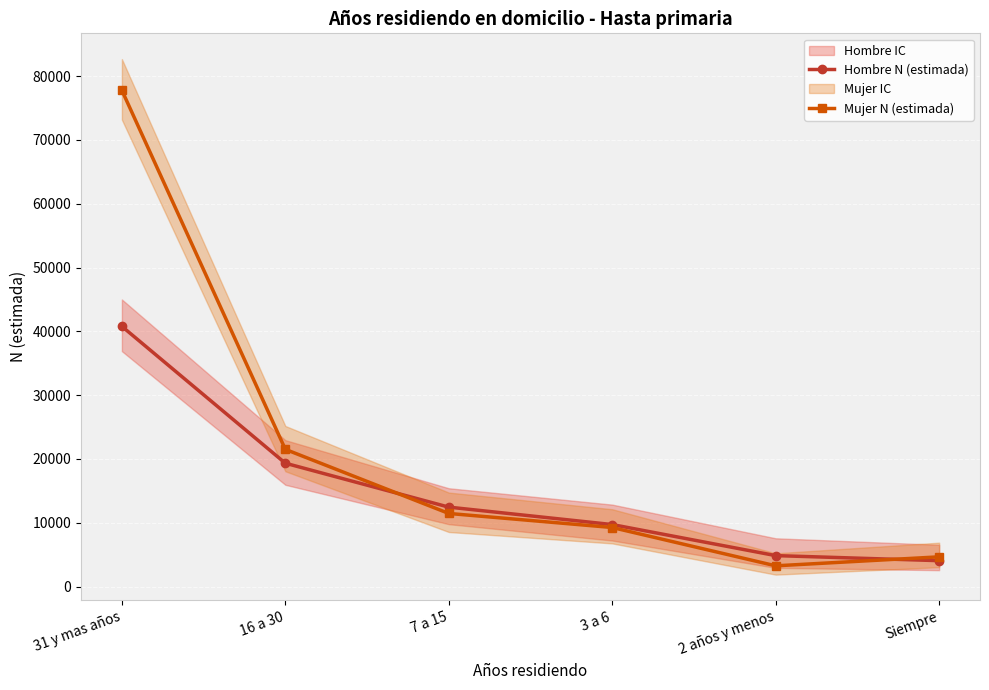

List the series in order of their overall mean, highest first.

Mujer N (estimada), Hombre N (estimada)